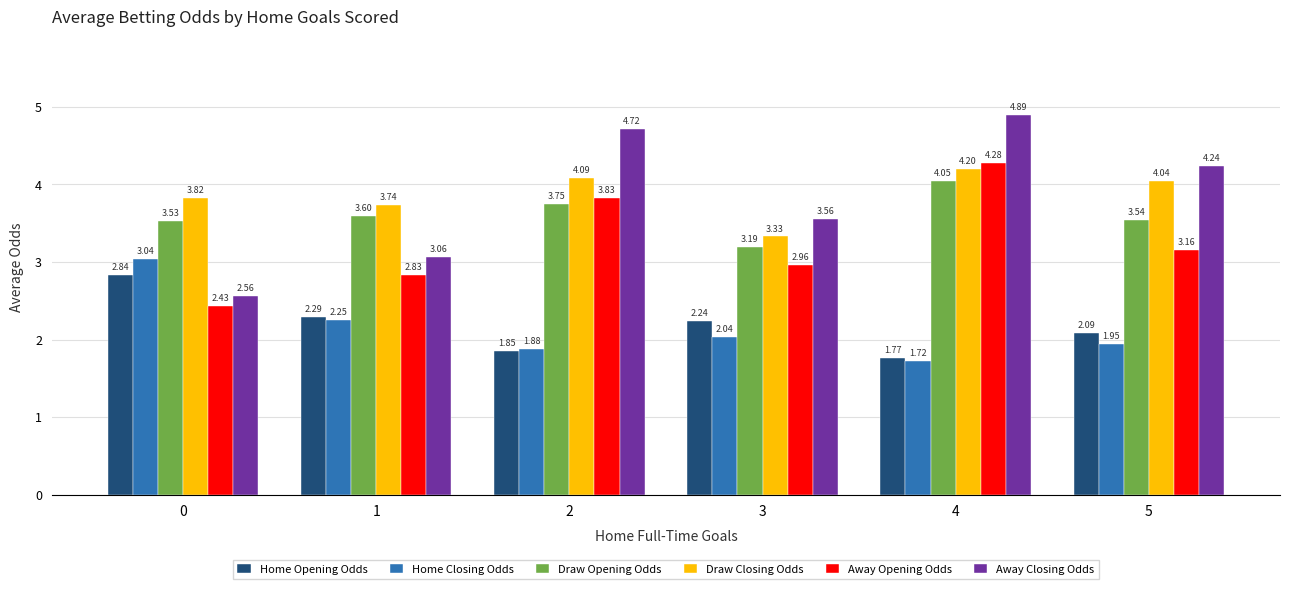

What is the total value across all series at 3?

17.3